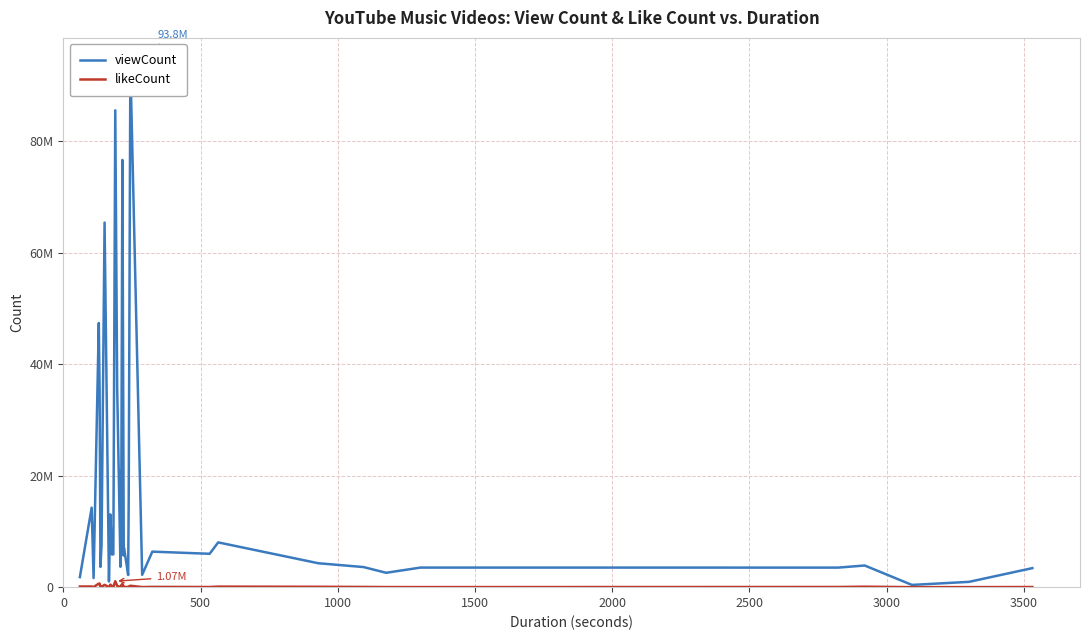

How many interior local peaks does the viewCount series have?

13